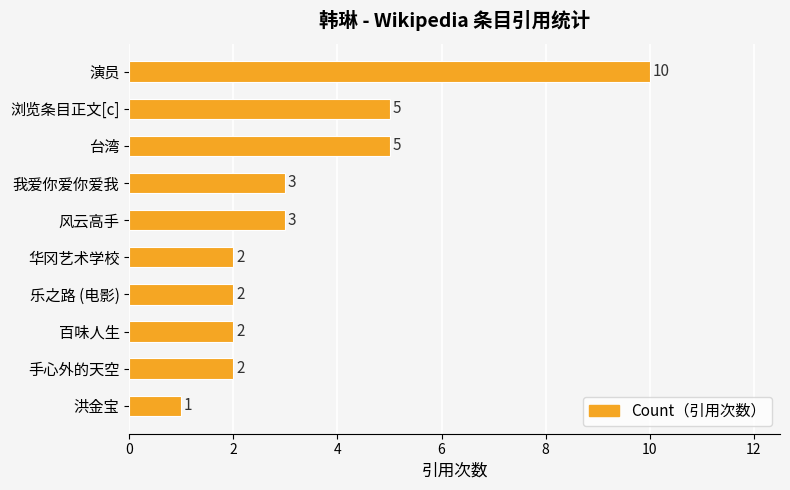

What position from the top is 乐之路 (电影)?

7